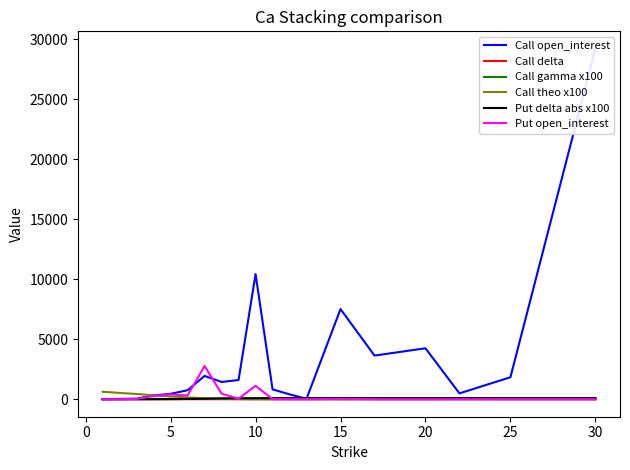

Reading left to right, list all the values displayed in this chart.

Call open_interest: 0.0	27.0	46.0	311.0	448.0	750.0	1941.0	1436.0	1602.0	10429.0	821.0	404.0	41.0	7512.0	3636.0	4245.0	486.0	1829.0	29202.0
Call delta: 1.0	1.0	1.0	0.9	0.9	0.8	0.5	0.3	0.2	0.1	0.1	0.1	0.0	0.0	0.0	0.0	0.0	0.0	0.0
Call gamma x100: 0.5	1.1	2.3	4.6	9.0	17.4	27.2	23.4	15.2	10.0	6.9	5.1	3.8	2.4	1.6	1.0	0.8	0.6	0.3
Call theo x100: 622.2	522.5	435.0	324.0	224.8	149.9	74.9	32.5	15.0	7.4	5.0	4.8	4.8	2.4	5.0	2.5	37.5	2.6	2.3
Put delta abs x100: 0.8	1.8	3.5	6.3	11.8	22.9	45.2	69.2	81.8	87.9	91.2	93.3	94.7	96.5	97.7	98.8	99.3	99.8	100.0
Put open_interest: 1.0	1.0	27.0	264.0	392.0	311.0	2770.0	459.0	45.0	1117.0	1.0	2.0	0.0	33.0	0.0	0.0	0.0	0.0	0.0